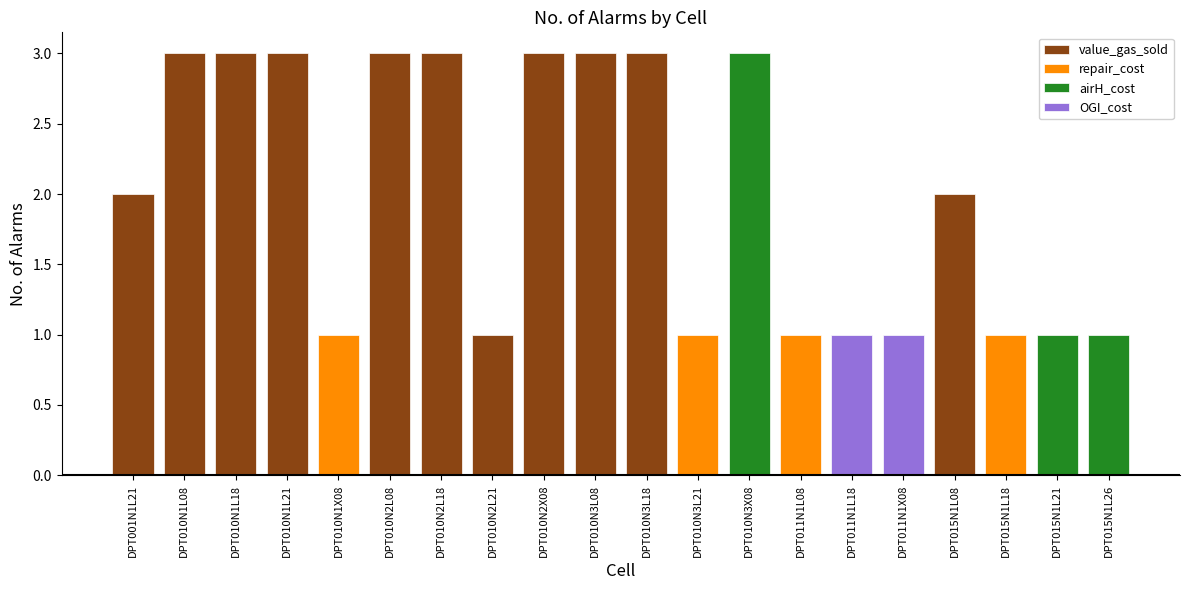

The value at DPT010N2X08 is 1. True or false?

False